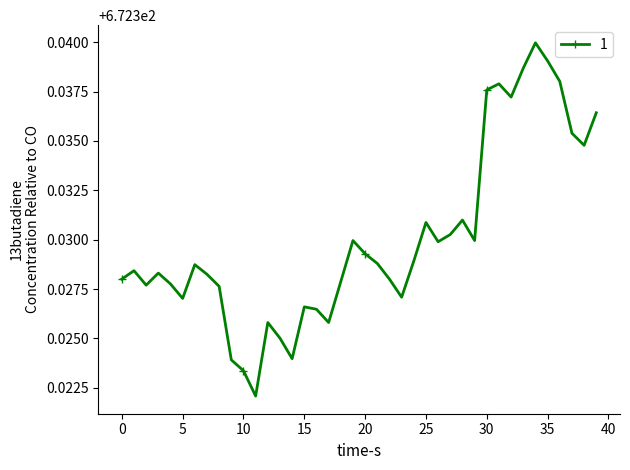

True or false: the data has more than 2 interior local peaks.

True